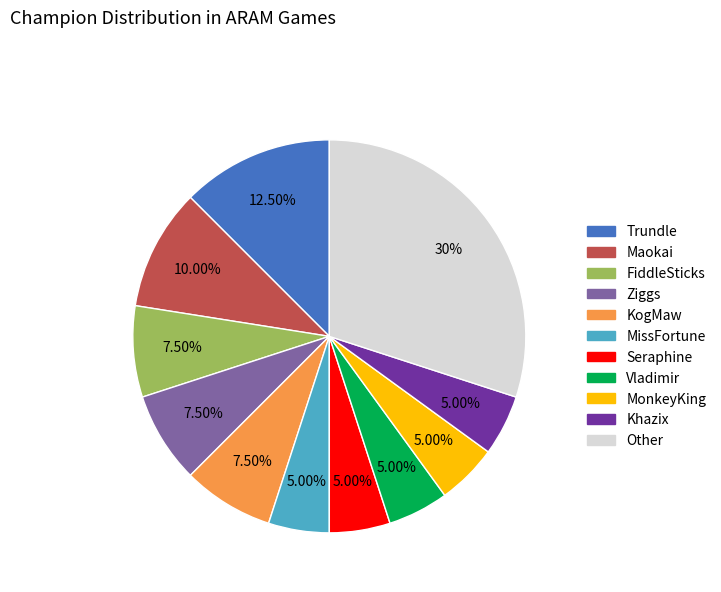

To the nearest percent, what is the combined percentage of Vladimir and MonkeyKing?

10%